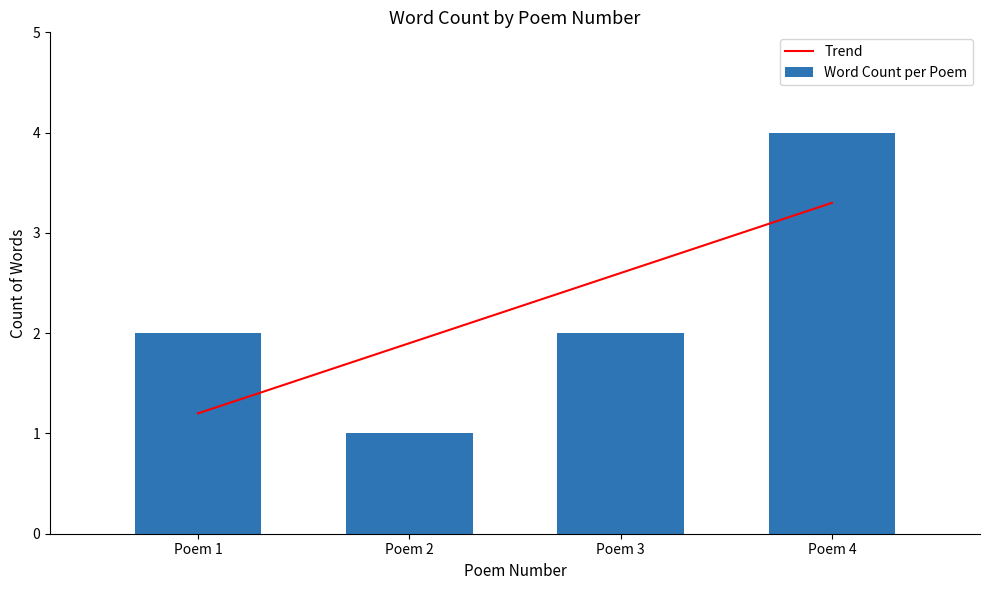

What is the maximum value for Trend?

3.3